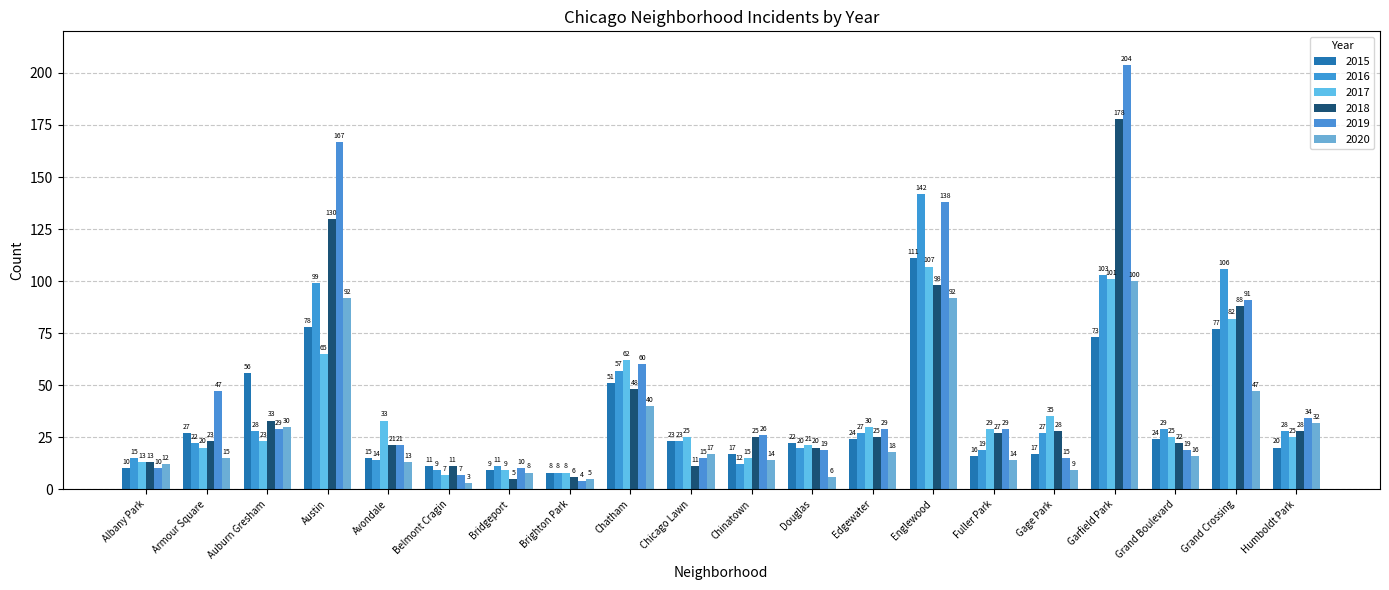

The value of 2017 at Belmont Cragin is 10. True or false?

False